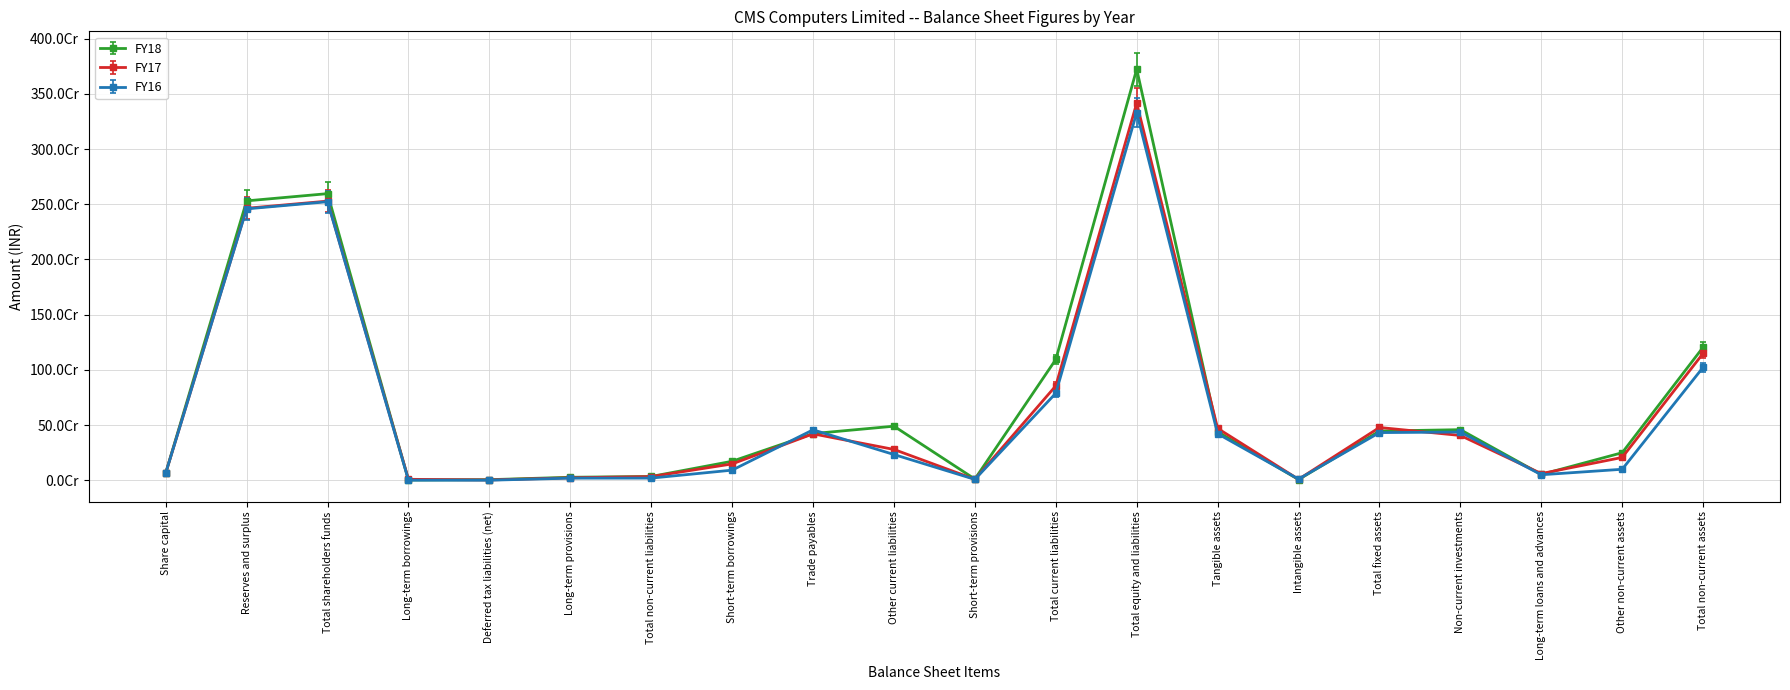

Reading left to right, list all the values displayed in this chart.

FY18: Share capital=65398852.0	Reserves and surplus=2530560499.0	Total shareholders funds=2595959351.0	Long-term borrowings=2165873.0	Deferred tax liabilities (net)=5027370.0	Long-term provisions=26714096.0	Total non-current liabilities=33907339.0	Short-term borrowings=171571011.0	Trade payables=422296397.0	Other current liabilities=489456209.0	Short-term provisions=10536226.0	Total current liabilities=1093859843.0	Total equity and liabilities=3723726533.0	Tangible assets=439736025.0	Intangible assets=5787796.0	Total fixed assets=445523821.0	Non-current investments=457890615.0	Long-term loans and advances=52212909.0	Other non-current assets=249243359.0	Total non-current assets=1204870704.0
FY17: Share capital=64921862.0	Reserves and surplus=2463325579.0	Total shareholders funds=2528247441.0	Long-term borrowings=8267082.0	Deferred tax liabilities (net)=2527370.0	Long-term provisions=22045359.0	Total non-current liabilities=32839811.0	Short-term borrowings=147548133.0	Trade payables=420154762.0	Other current liabilities=278734615.0	Short-term provisions=8494853.0	Total current liabilities=854932363.0	Total equity and liabilities=3416019615.0	Tangible assets=469634478.0	Intangible assets=8073047.0	Total fixed assets=477707525.0	Non-current investments=405381935.0	Long-term loans and advances=60063398.0	Other non-current assets=206428546.0	Total non-current assets=1149581404.0
FY16: Share capital=62324987.5	Reserves and surplus=2359668722.9	Total shareholders funds=2421993710.4	Long-term borrowings=360898.6	Deferred tax liabilities (net)=0.0	Long-term provisions=18079334.4	Total non-current liabilities=18440233.0	Short-term borrowings=87664388.2	Trade payables=438199899.8	Other current liabilities=223494633.6	Short-term provisions=7307699.5	Total current liabilities=756666621.1	Total equity and liabilities=3197100564.5	Tangible assets=404239067.5	Intangible assets=9944233.0	Total fixed assets=414183300.5	Non-current investments=418961677.4	Long-term loans and advances=47546605.4	Other non-current assets=95272979.5	Total non-current assets=982178287.7